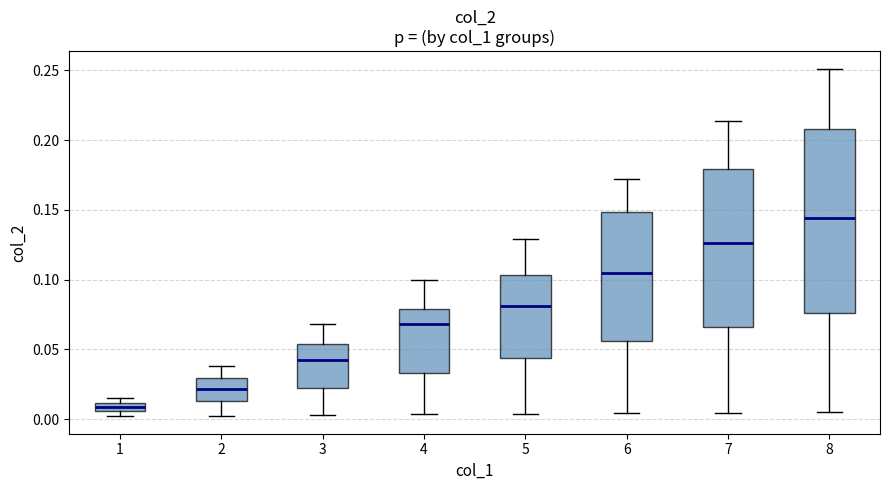

Comparing the boxes themselves (not the whiskers), which one is the tallest?

8